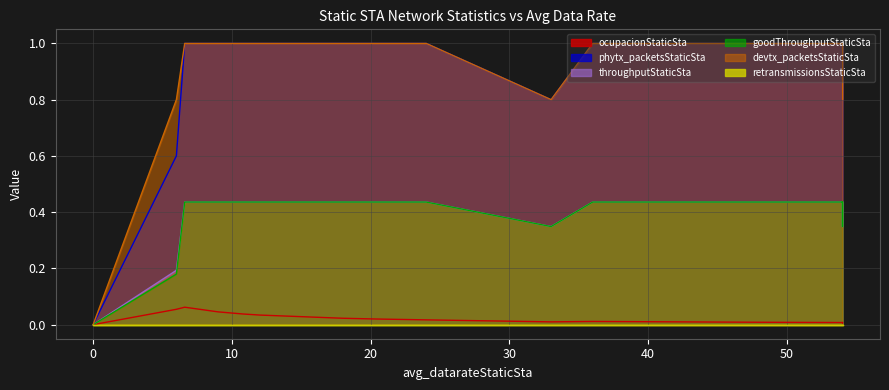

How many categories are shown in the chart?

20